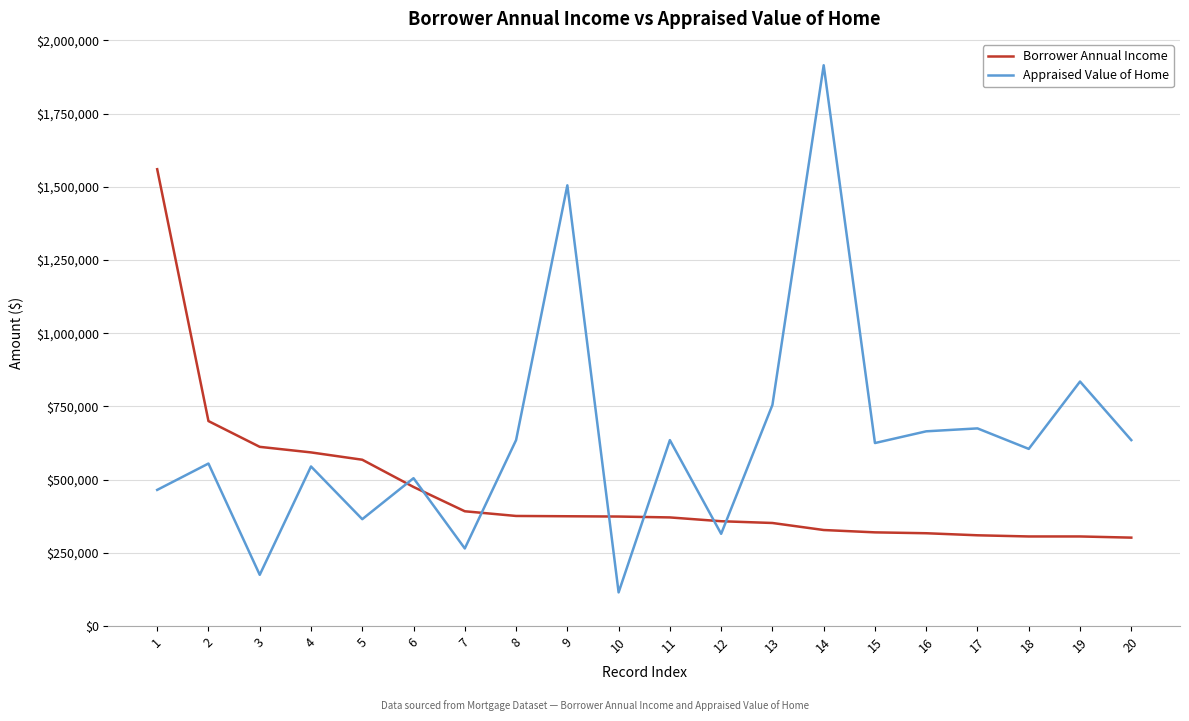

True or false: Appraised Value of Home and Borrower Annual Income cross at least once.

True